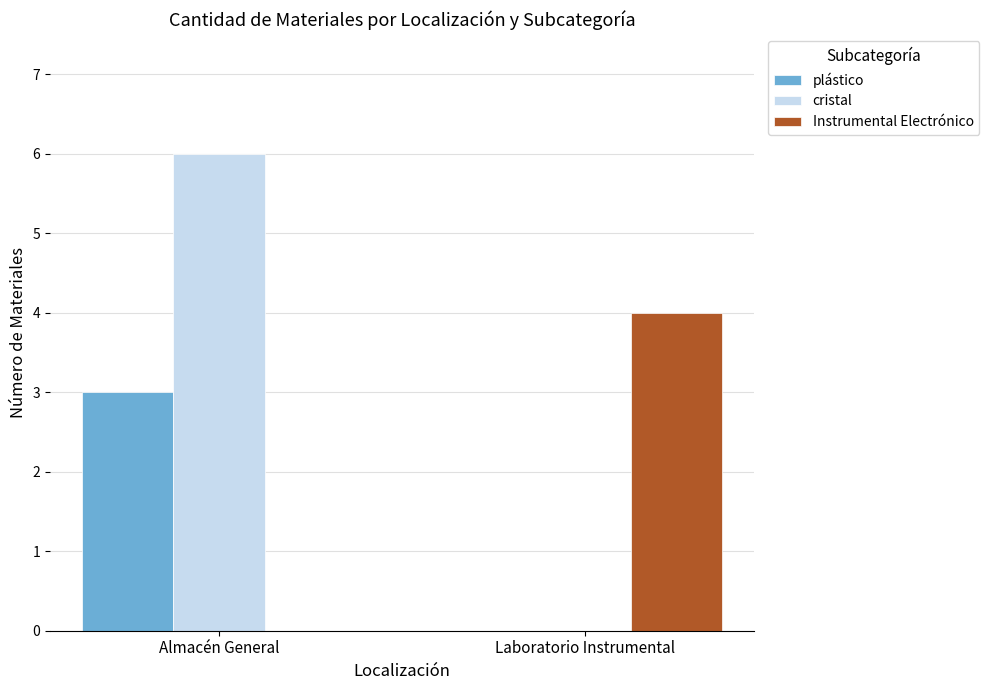

The value of Instrumental Electrónico at Almacén General is -2. True or false?

False